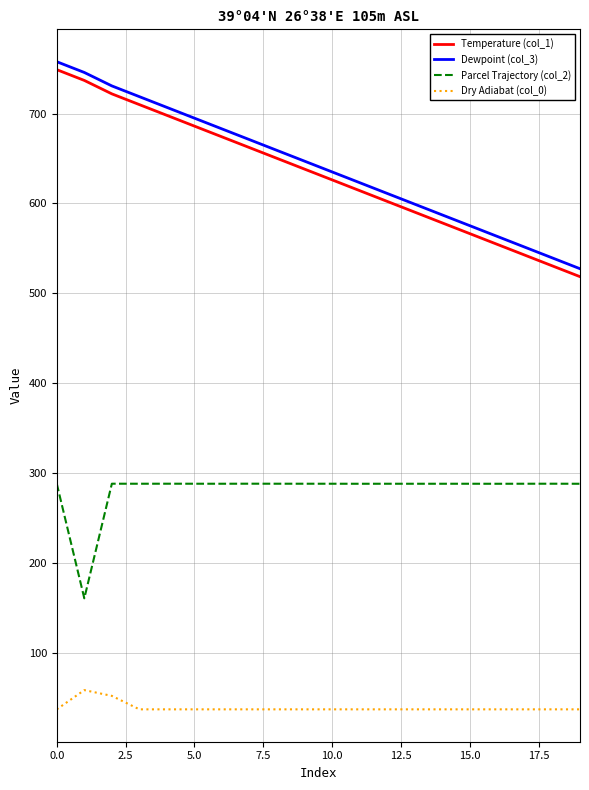

What is the difference between the second highest and minimum values in the Parcel Trajectory (col_2) series?

127.4